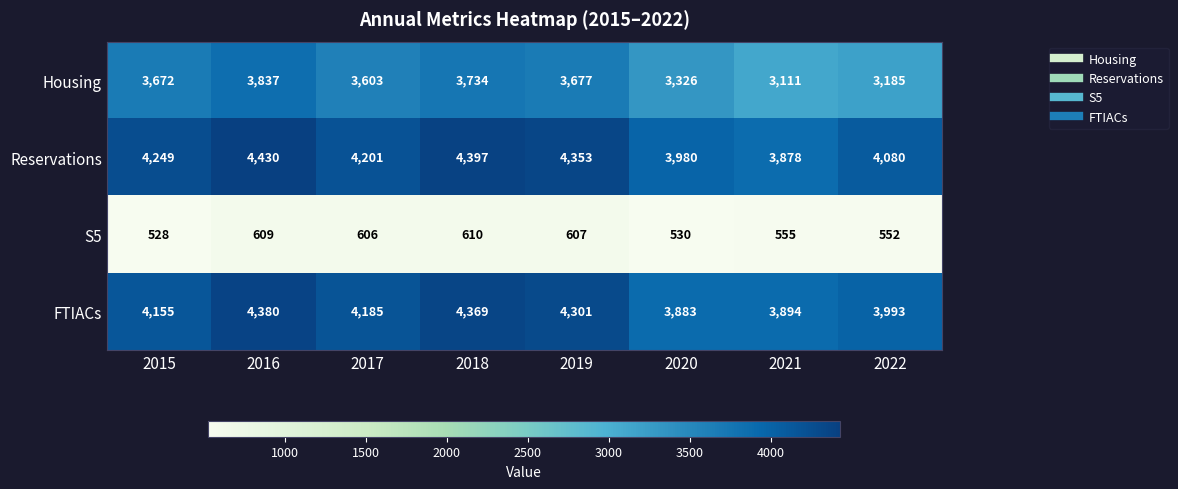

Is the value of FTIACs at 2021 greater than the value of Housing at 2019?

Yes